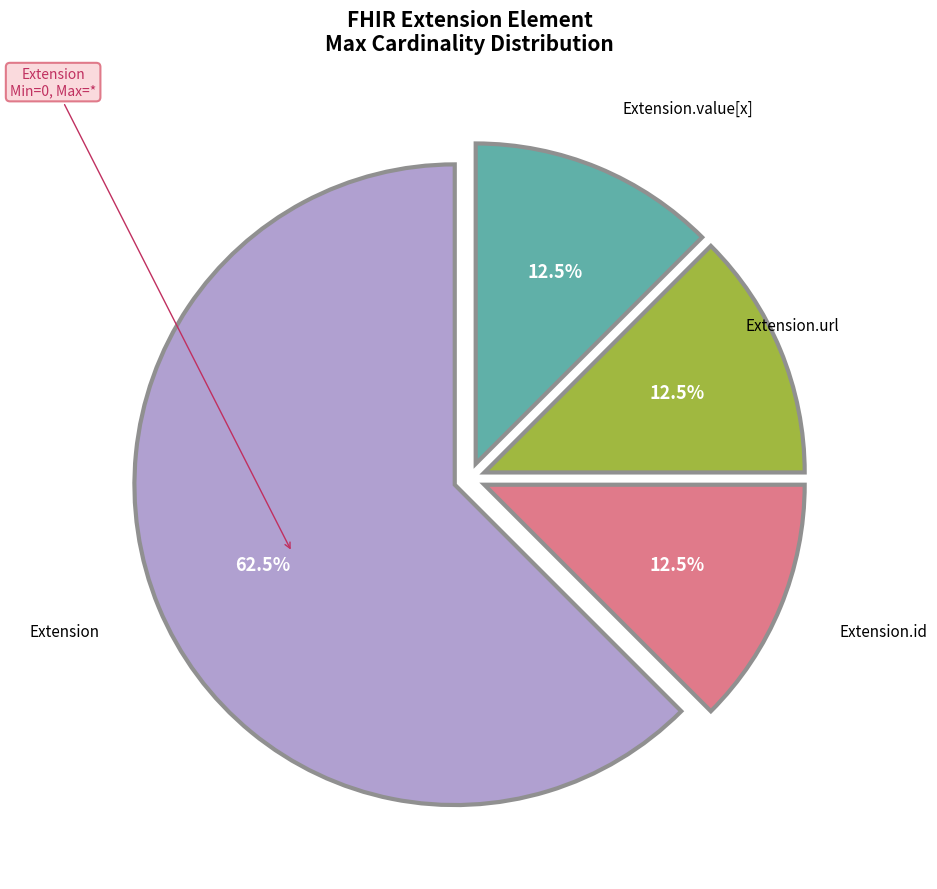

Does any single category account for the majority?

Yes